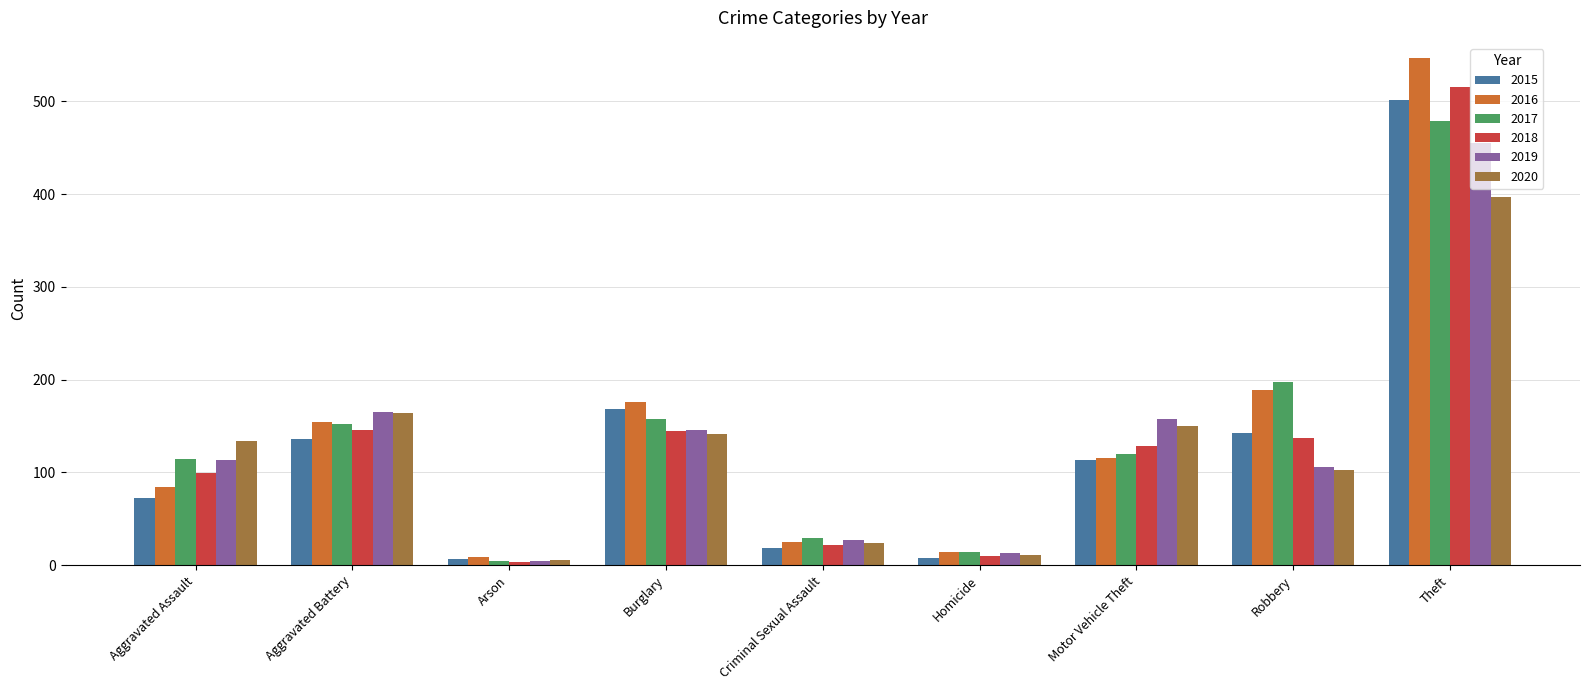

How many series are shown in this chart?

6